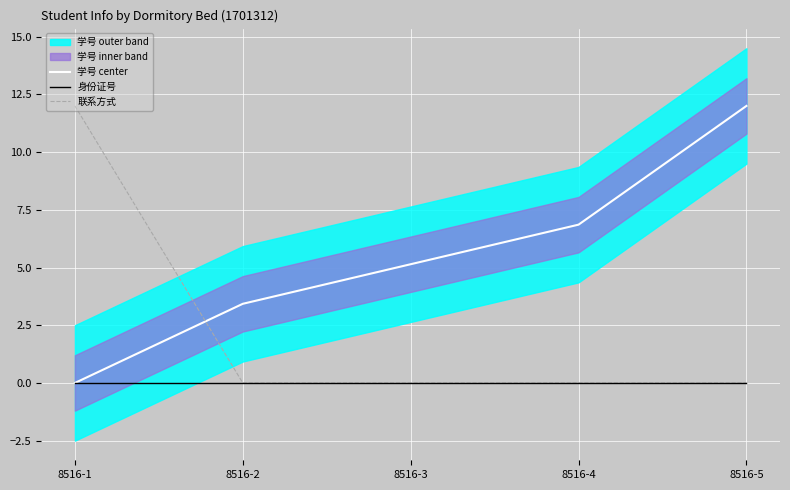

True or false: 联系方式 has more than 2 interior local peaks.

False